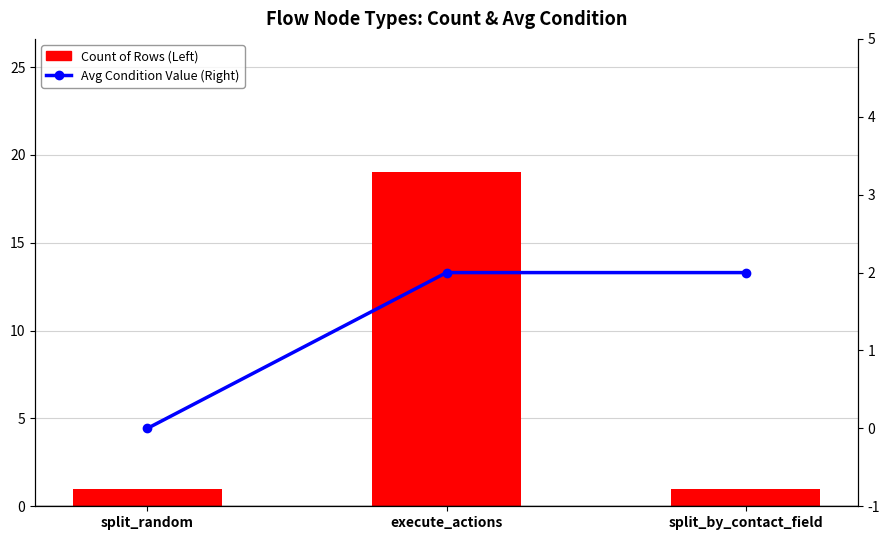

Reading right to left, extract all data points from this chart.

Count of Rows (Left): split_by_contact_field=1	execute_actions=19	split_random=1
Avg Condition Value (Right): split_by_contact_field=2	execute_actions=2	split_random=0